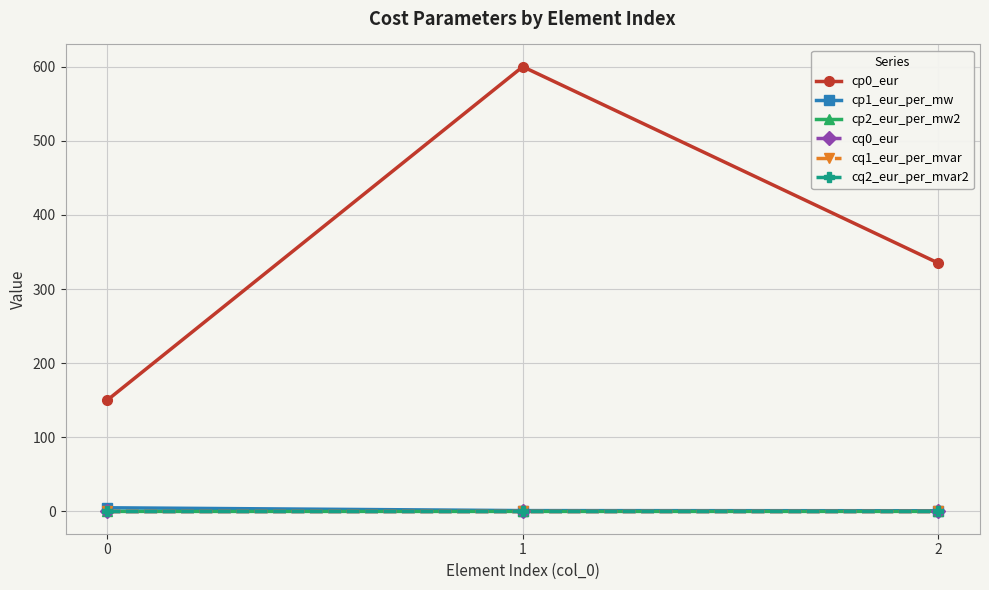

Which has a higher value, 0 or 1?

1